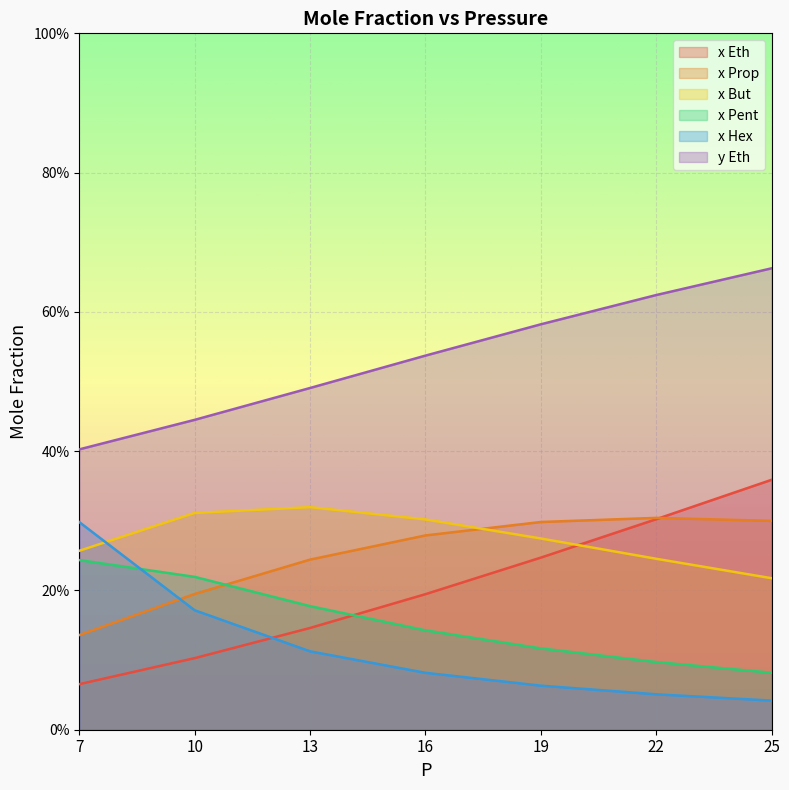

How many x Eth values are between 0 and 1?

7